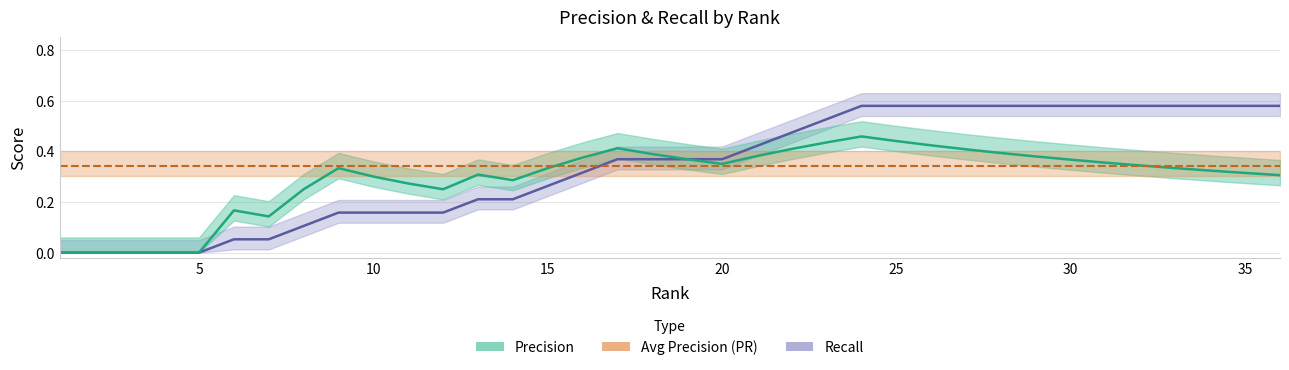

What is the difference between the maximum and minimum values in the Precision series?

0.5